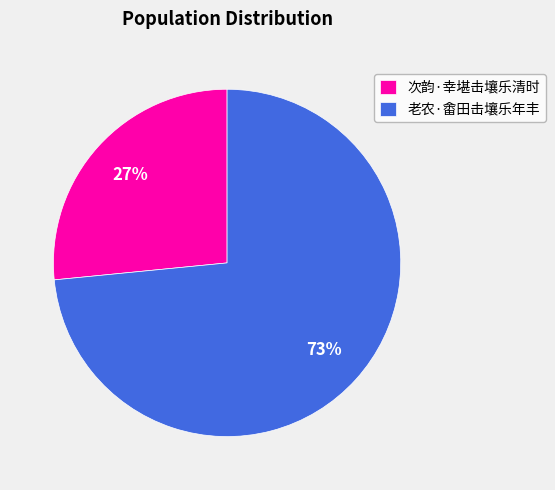

Rank the categories by value from highest to lowest.

老农·畬田击壤乐年丰, 次韵·幸堪击壤乐清时